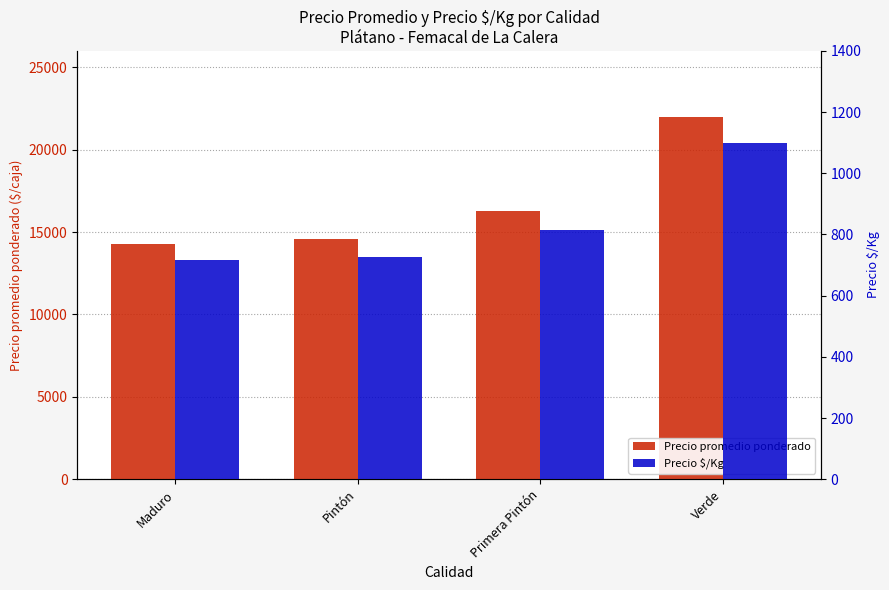

Rank the series by their maximum value, from lowest to highest.

Precio $/Kg, Precio promedio ponderado